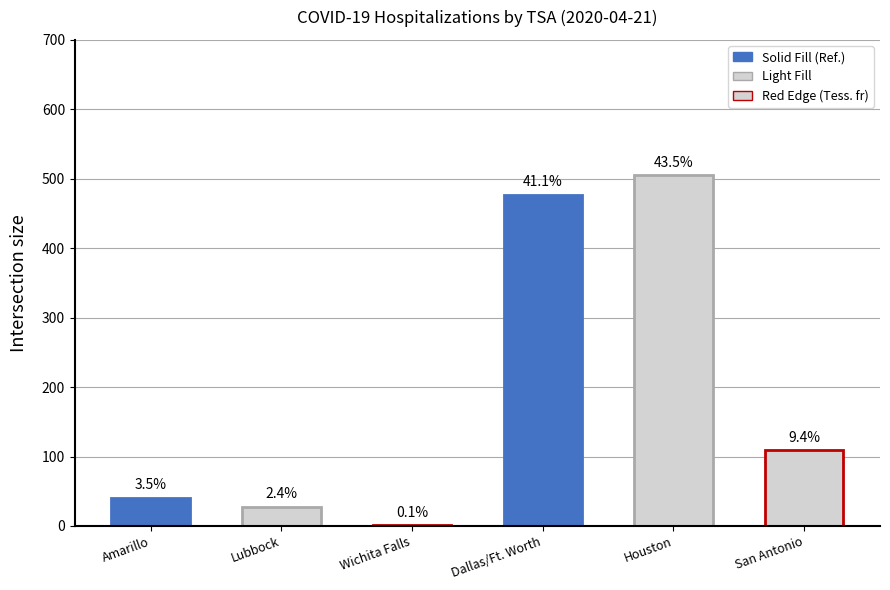

What is the maximum value shown in the chart?

505